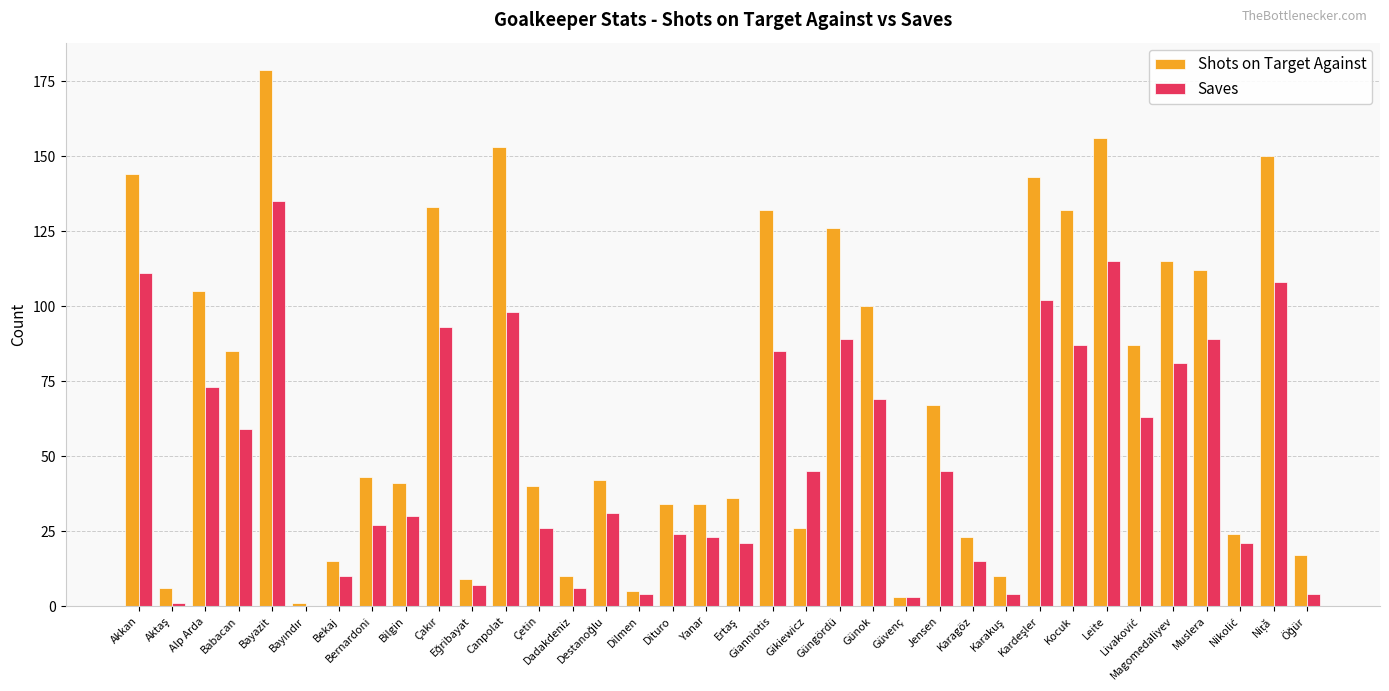

Which series has the largest total across all categories?

Shots on Target Against